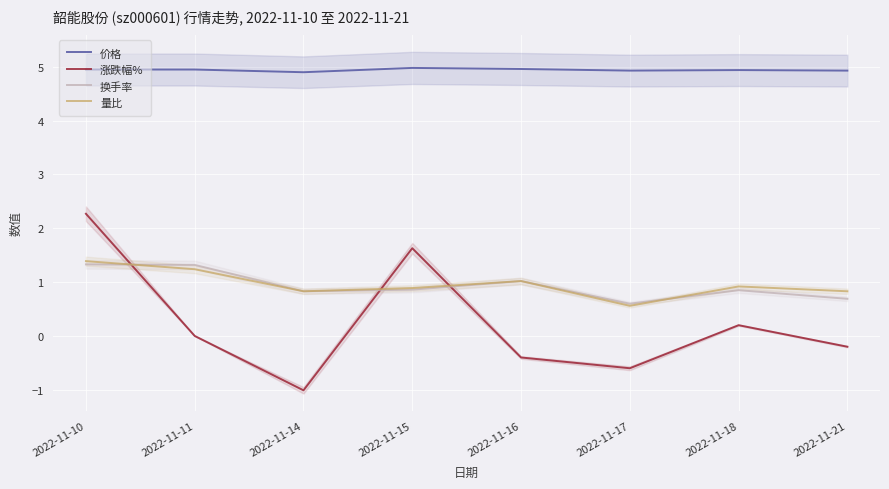

At which label does 量比 reach its minimum?

2022-11-17